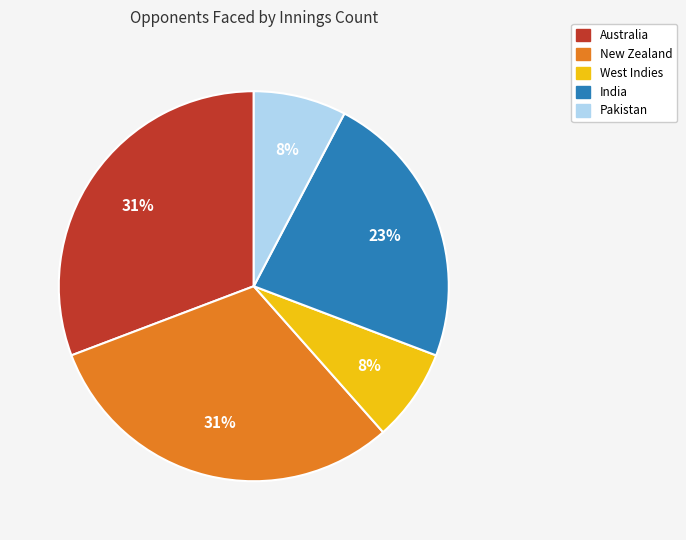

To the nearest percent, what percentage of the pie is Australia?

31%